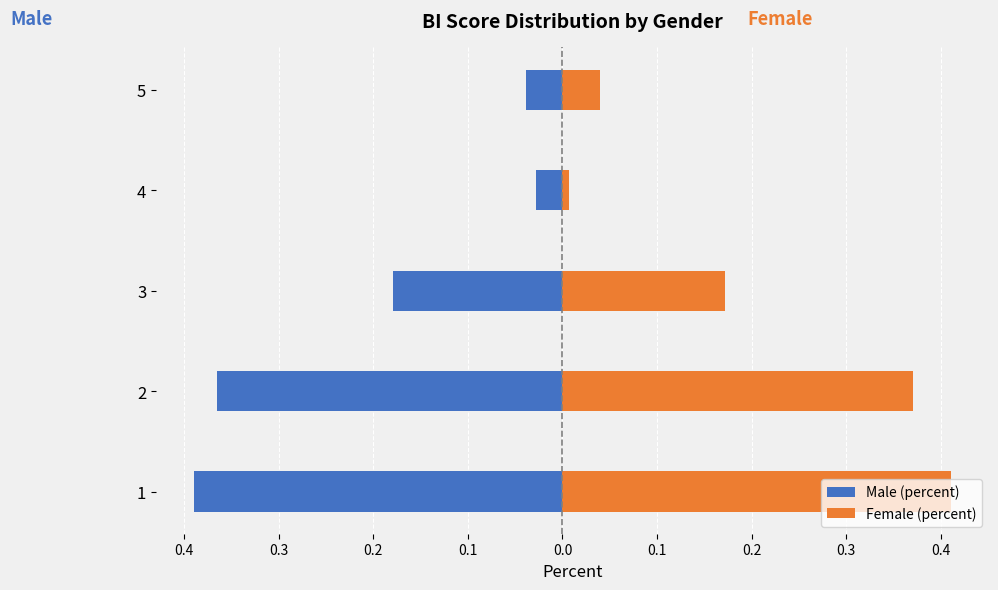

Reading left to right, transcribe all the data shown in this chart.

Male (percent): -0.4	-0.4	-0.2	-0.0	-0.0
Female (percent): 0.4	0.4	0.2	0.0	0.0